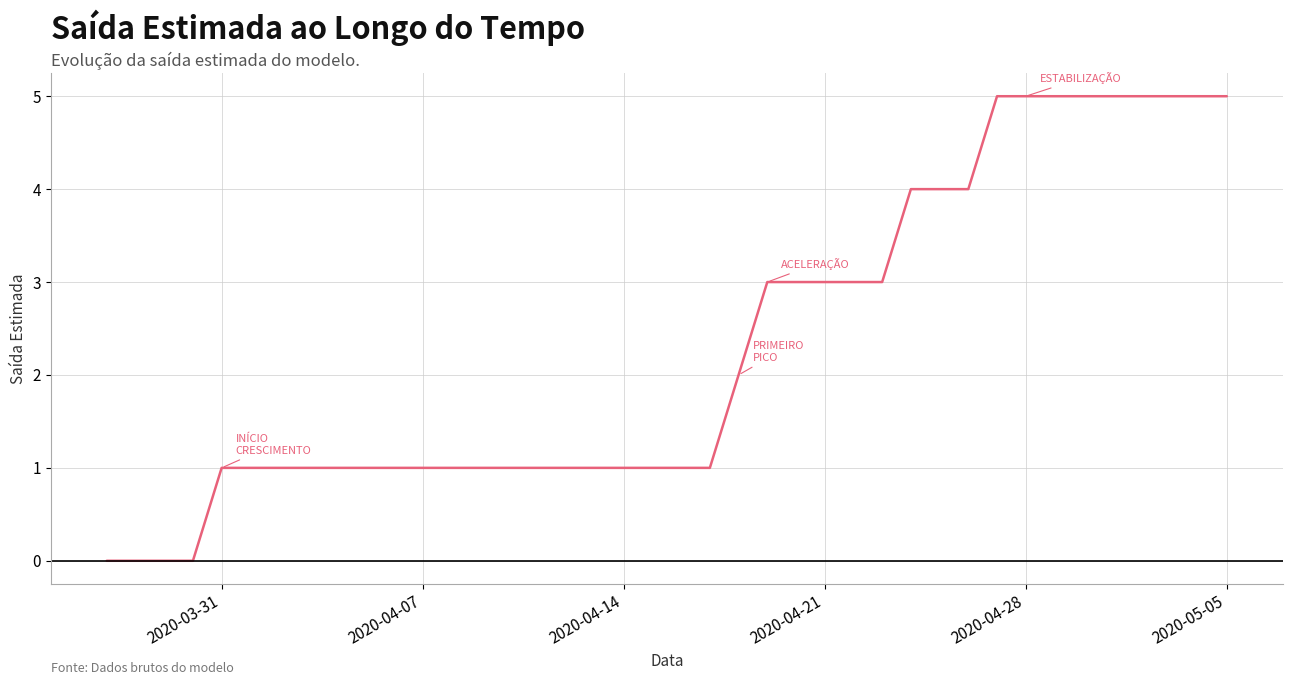

What is the difference between the maximum and minimum values?

5